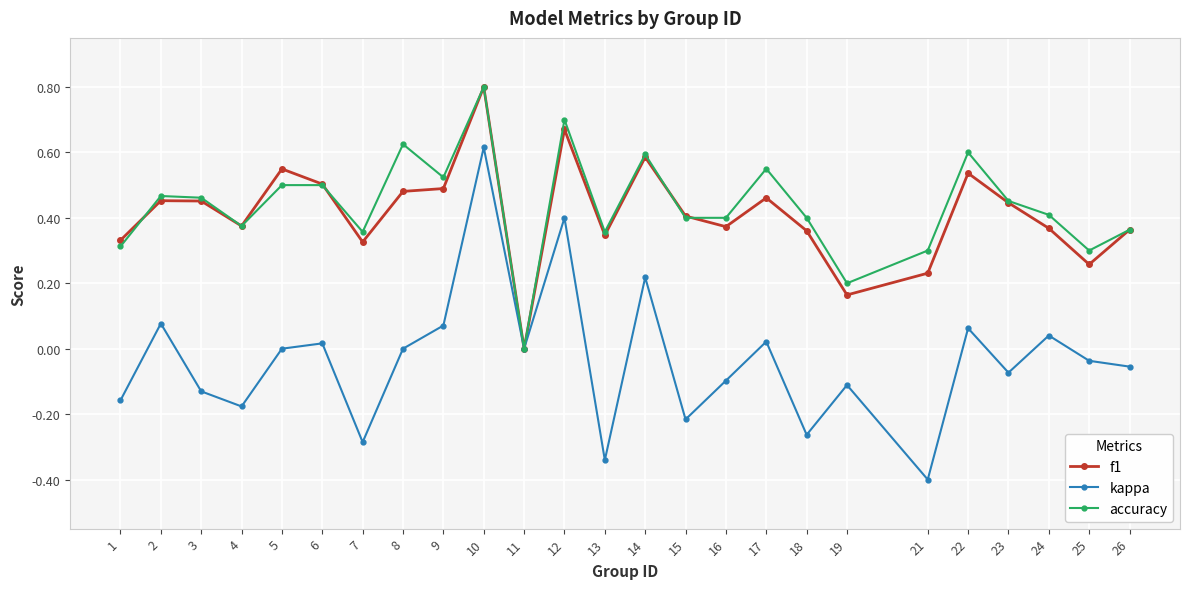

Which category has the lowest value in the f1 series?

11